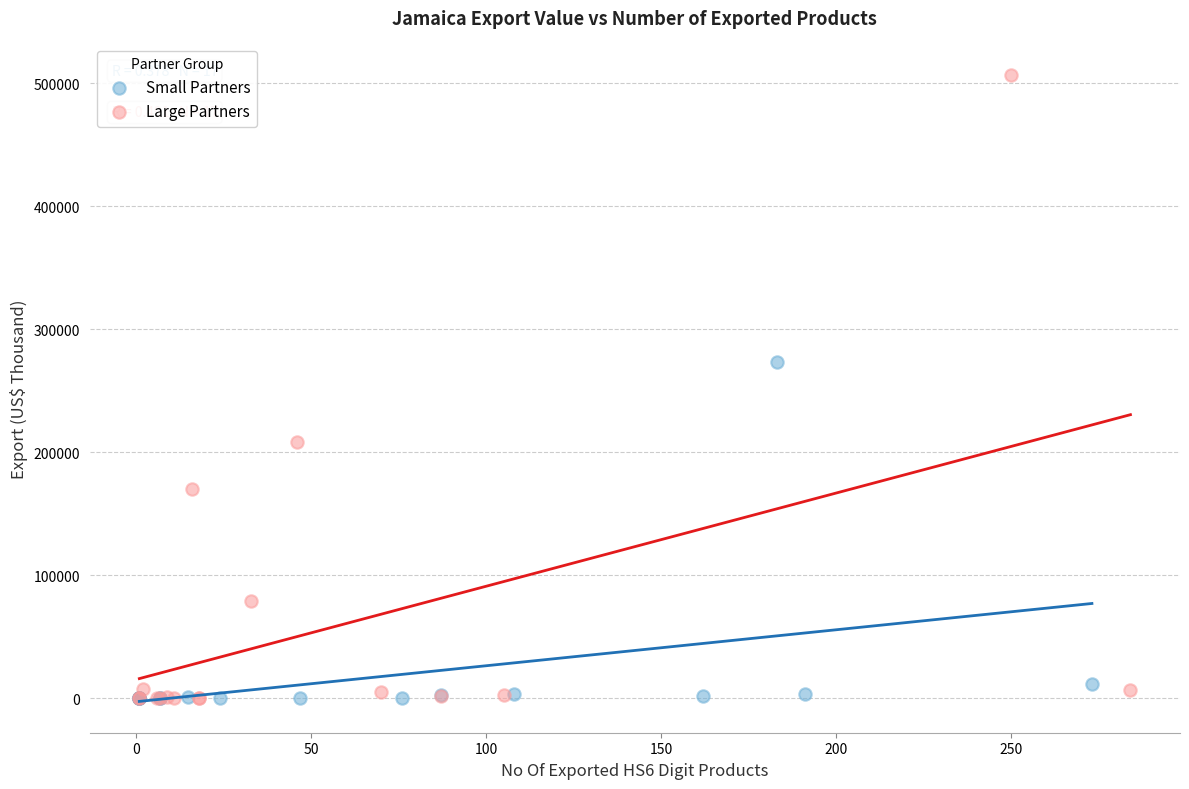

Which series has the largest Y range (max minus min)?

Large Partners